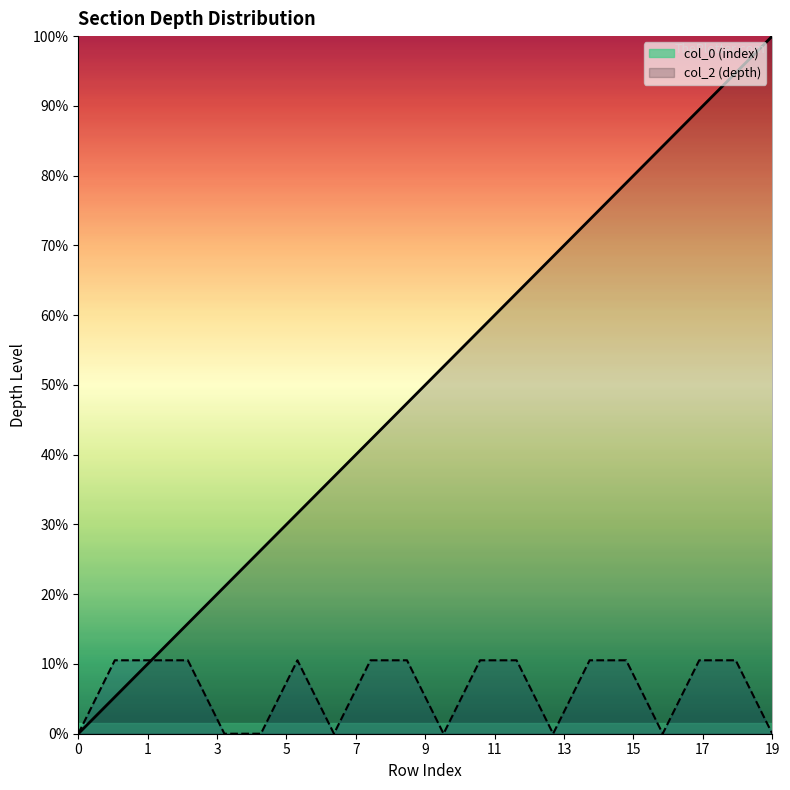

At 11, list the series in order from largest to smallest.

col_0 (index), col_2 (depth)